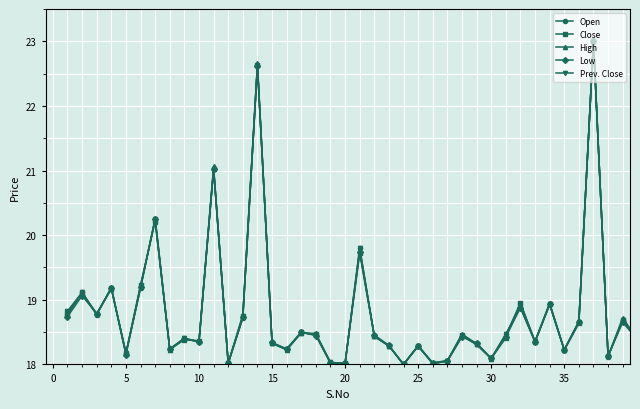

Is this an area chart (filled region under the line)?

No